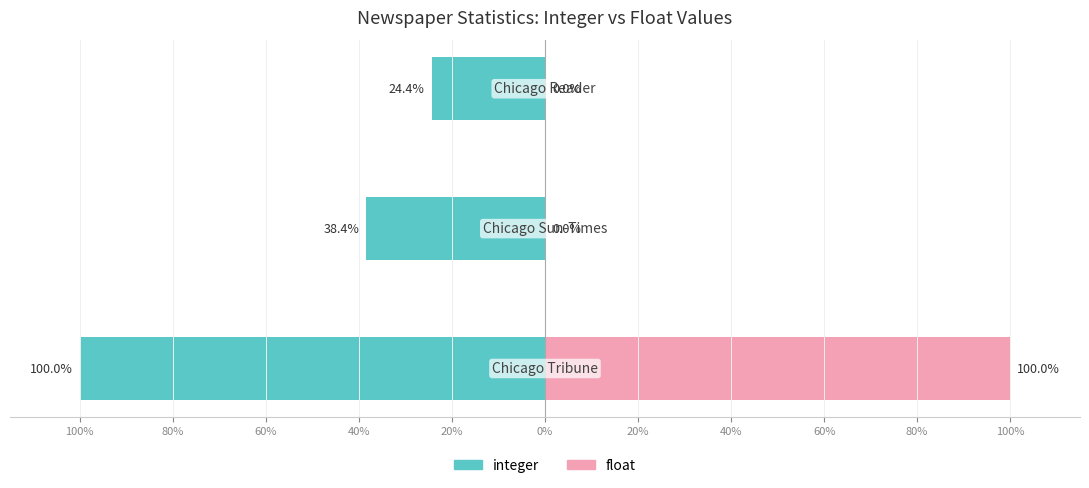

Reading left to right, what are all the values shown in this chart?

integer: 100%=-100.0	80%=-38.4	60%=-24.4
float: 100%=100.0	80%=0.0	60%=0.0